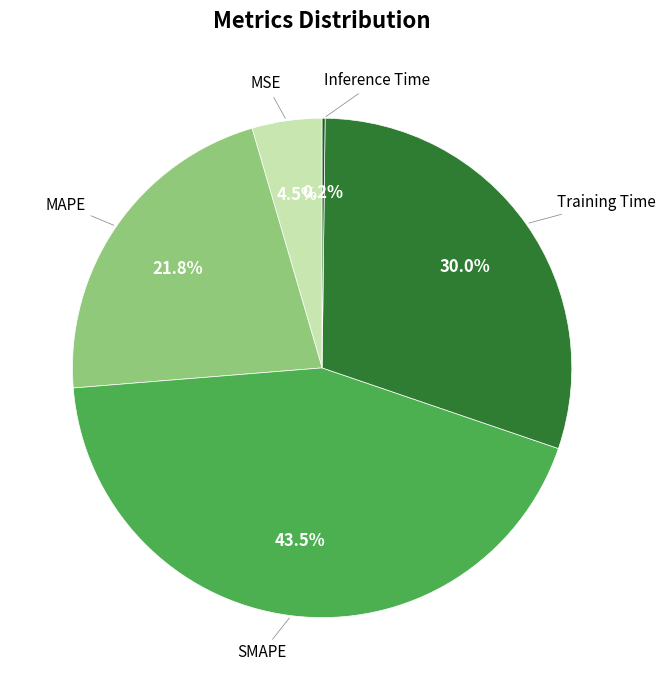

Does MAPE account for over 50% of the chart?

No